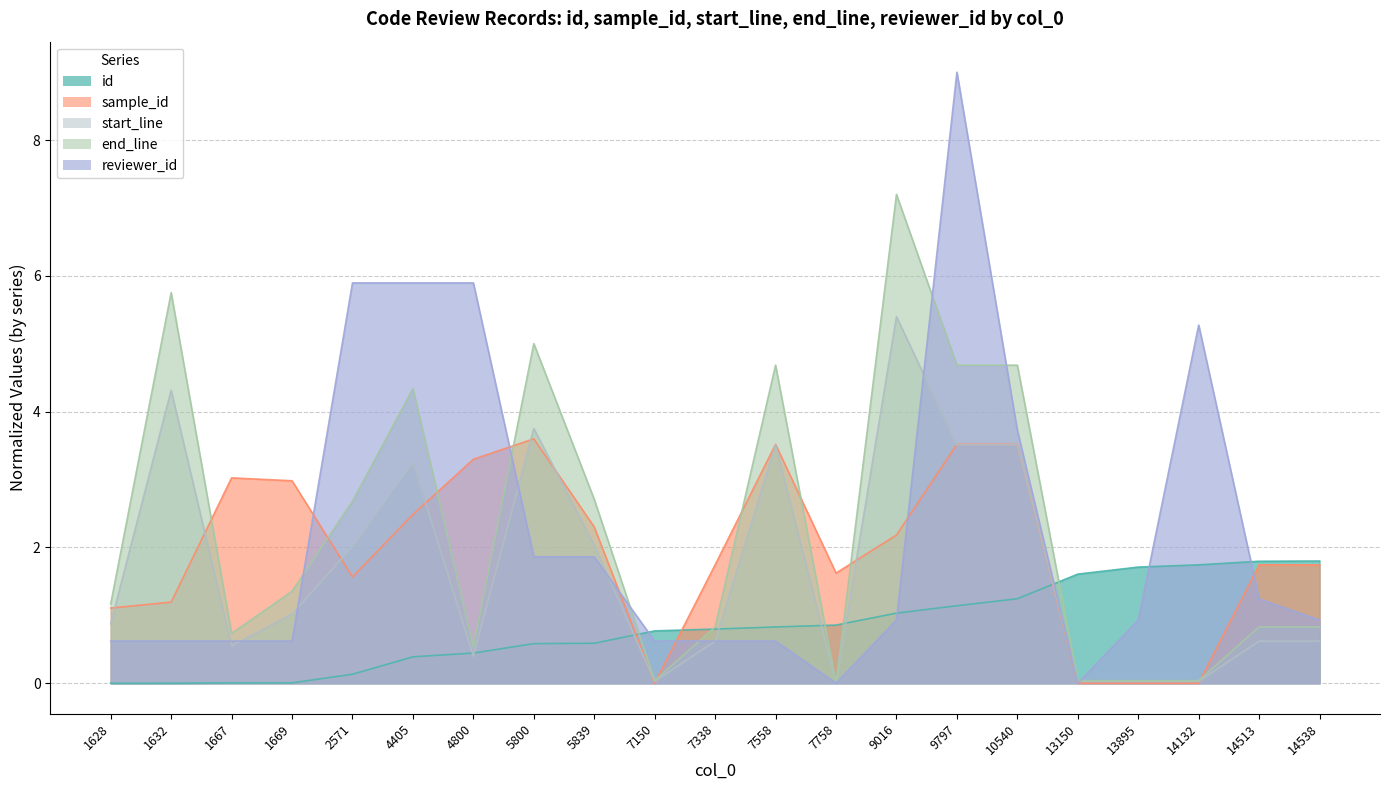

What is the average value of the start_line series?

1.7